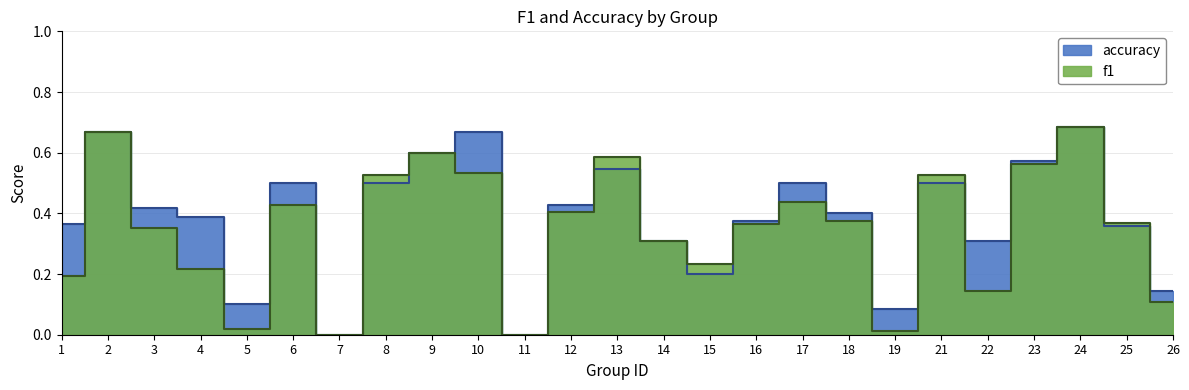

Which series has the largest total across all categories?

accuracy